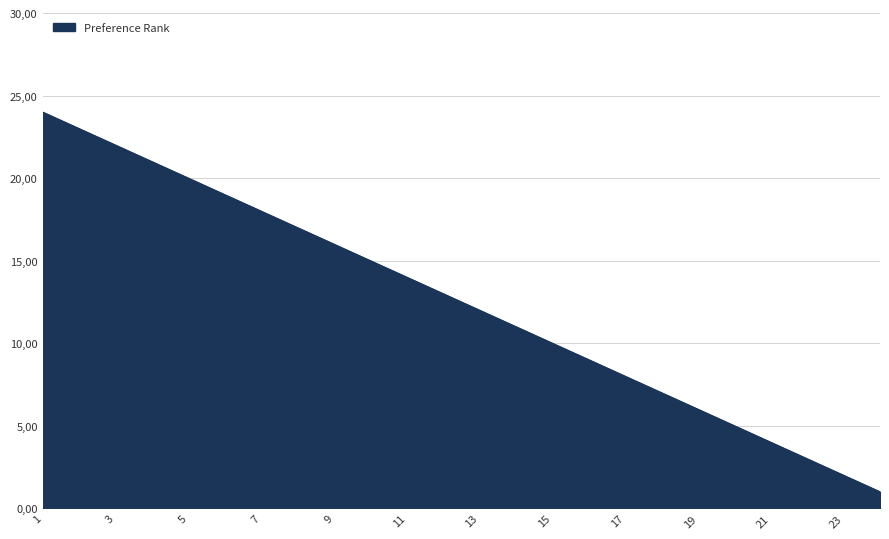

Is this an area chart (filled region under the line)?

Yes